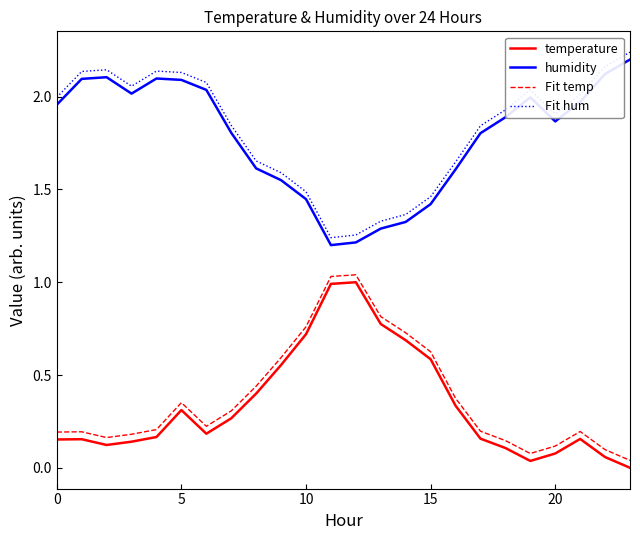

True or false: temperature and Fit temp cross at least once.

False